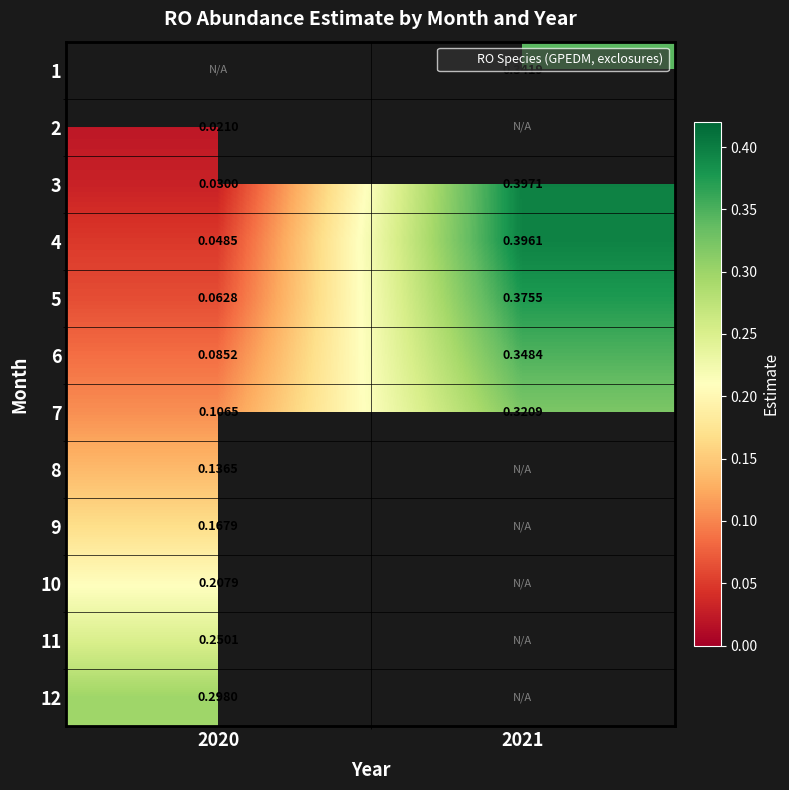

How many positive values does the 9 series have?

1